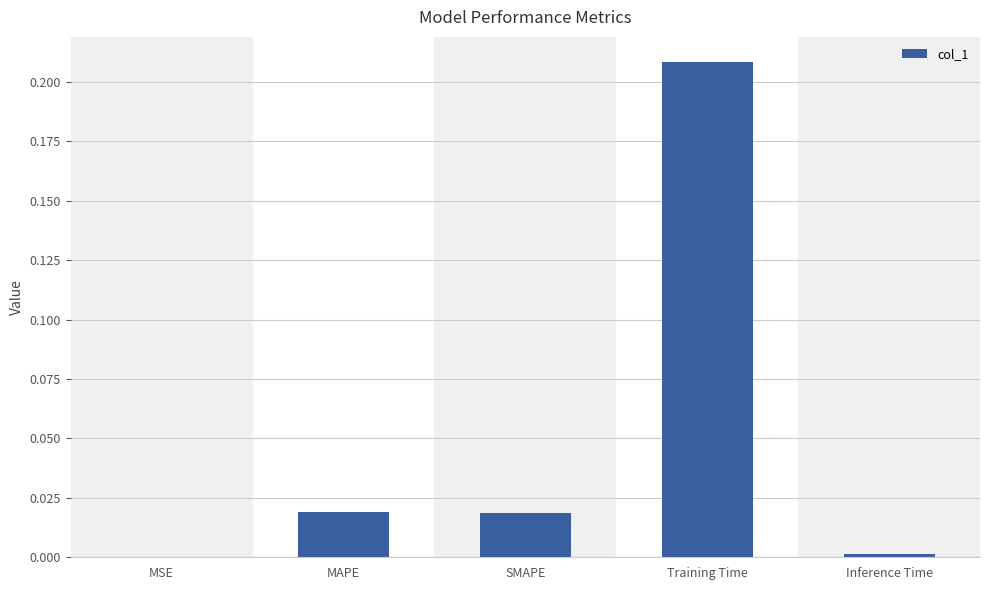

Is it true that the value at SMAPE is 0.0?

True